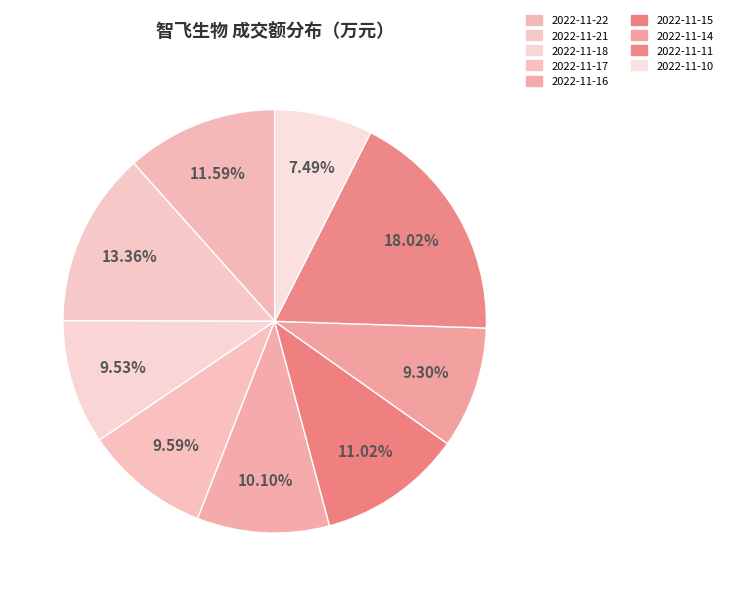

How many segments does this pie chart have?

9